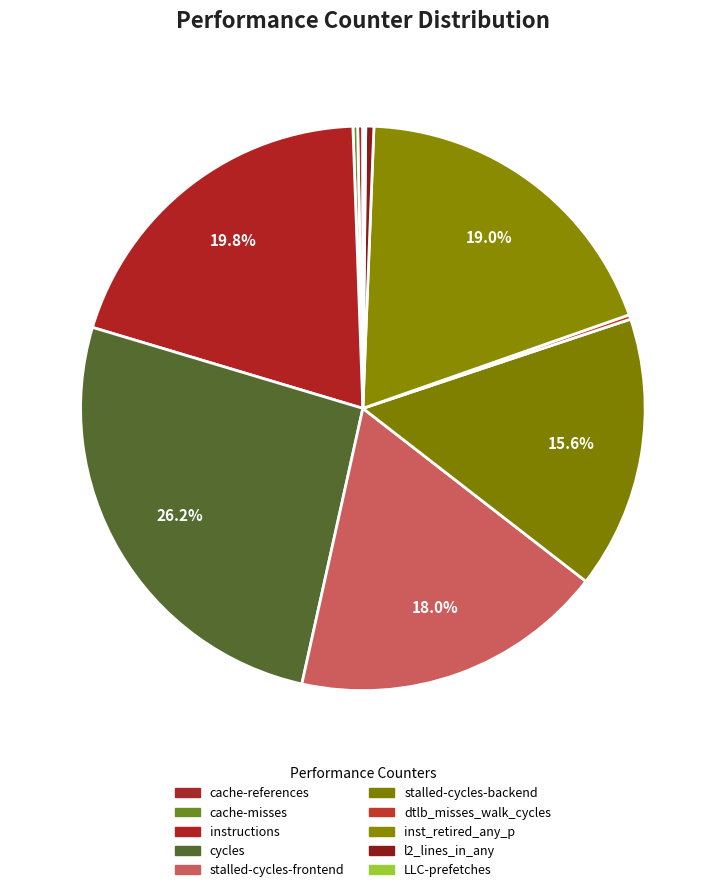

Which has a higher value, LLC-prefetches or l2_lines_in_any?

l2_lines_in_any